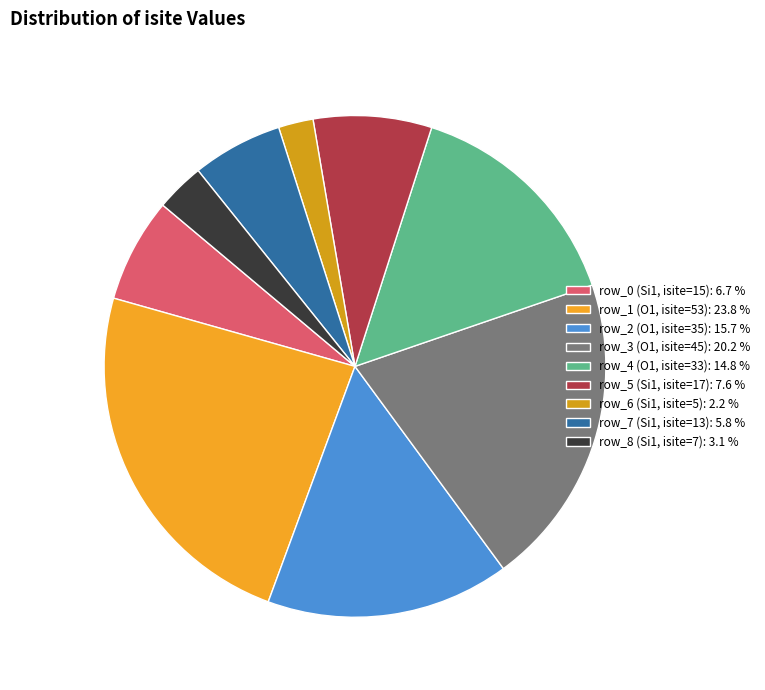

To the nearest percent, what percentage of the pie is row_0 (Si1, isite=15)?

7%